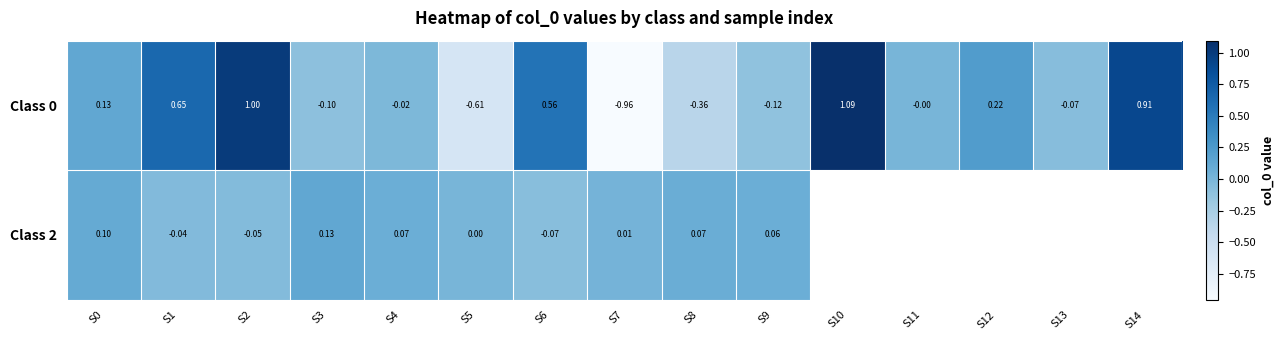

What is the difference between the highest and lowest values at S4?

0.1